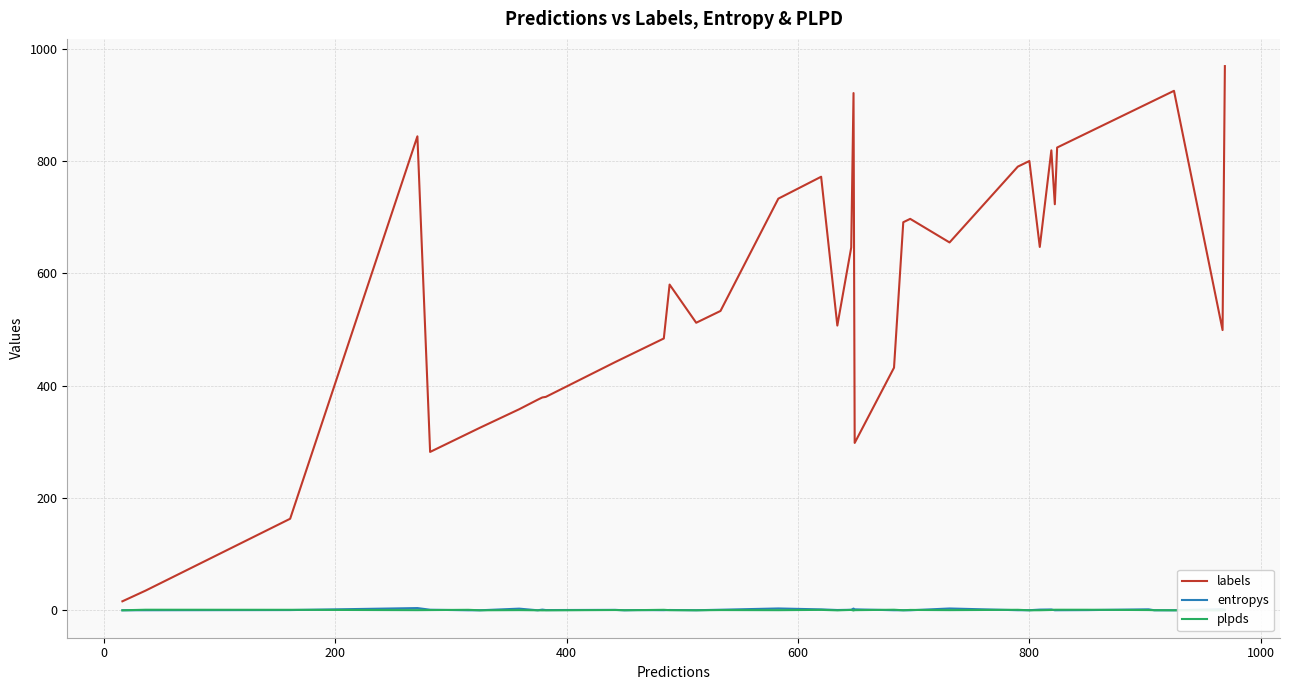

Which series has the widest spread of values?

labels